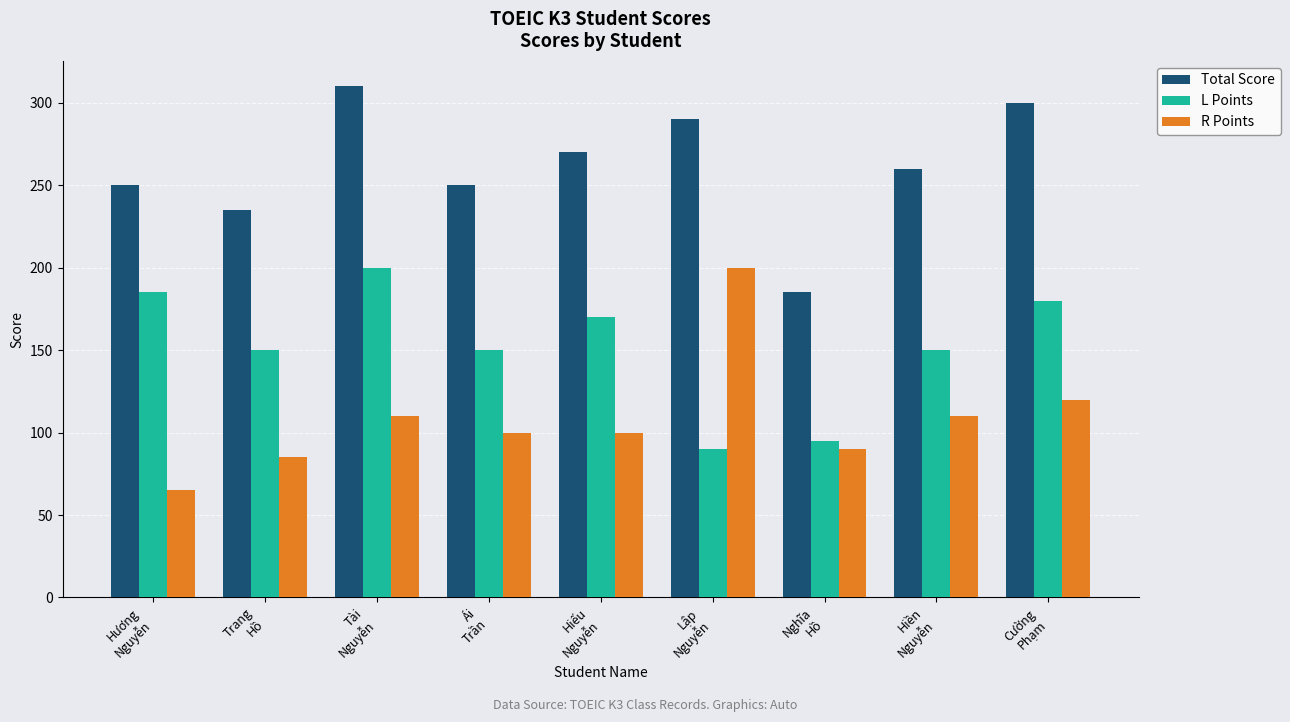

How many bars are there in each group?

3